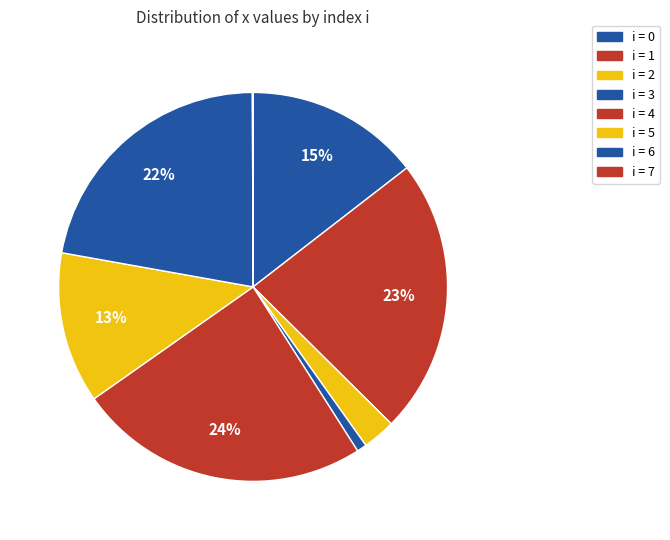

To the nearest percent, what is the average slice percentage?

12%